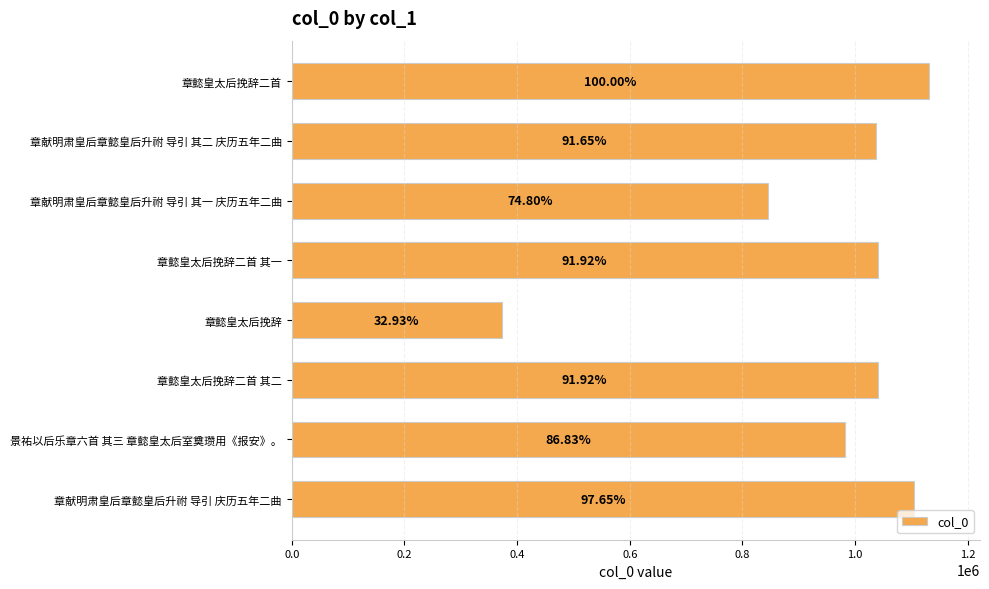

What is the maximum value shown in the chart?

1131103